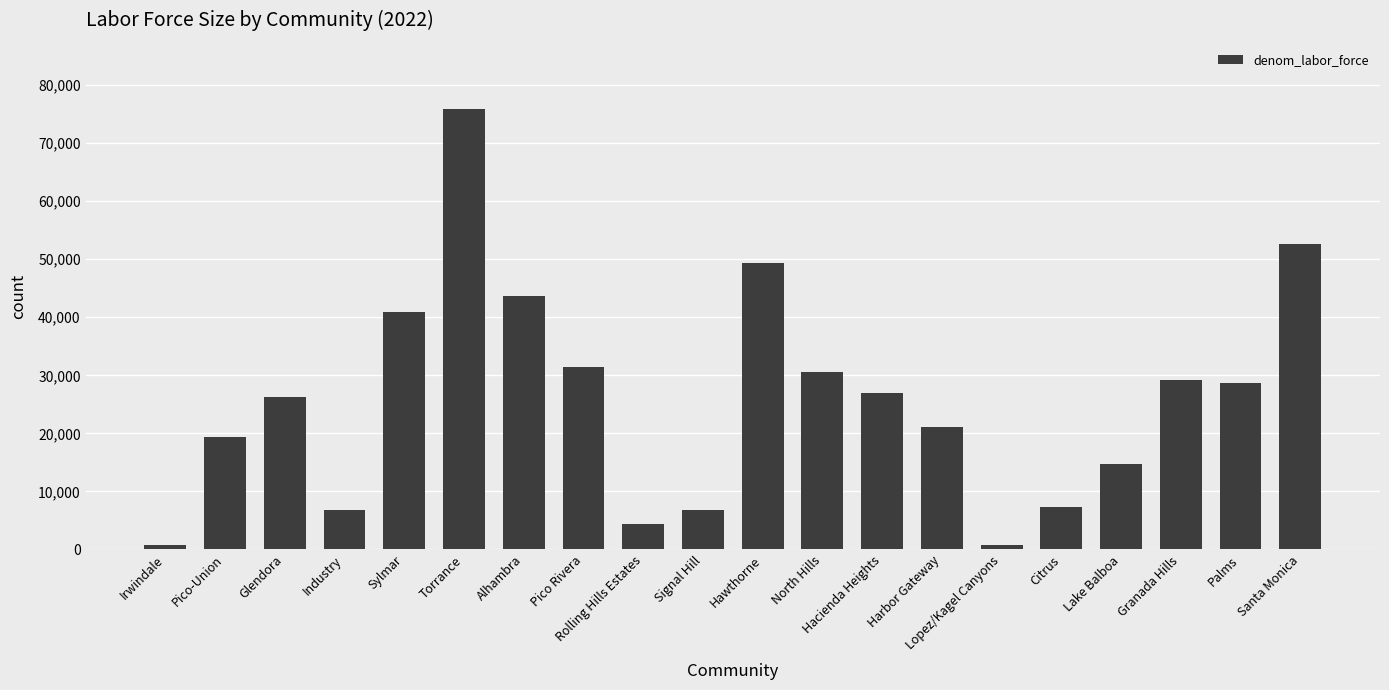

Are the bars grouped side by side (vs. stacked)?

No